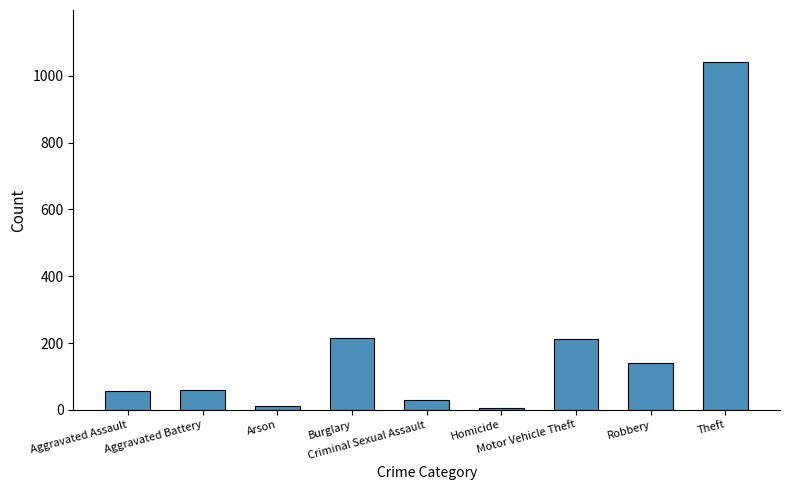

What is the difference between the maximum and minimum values?

1036